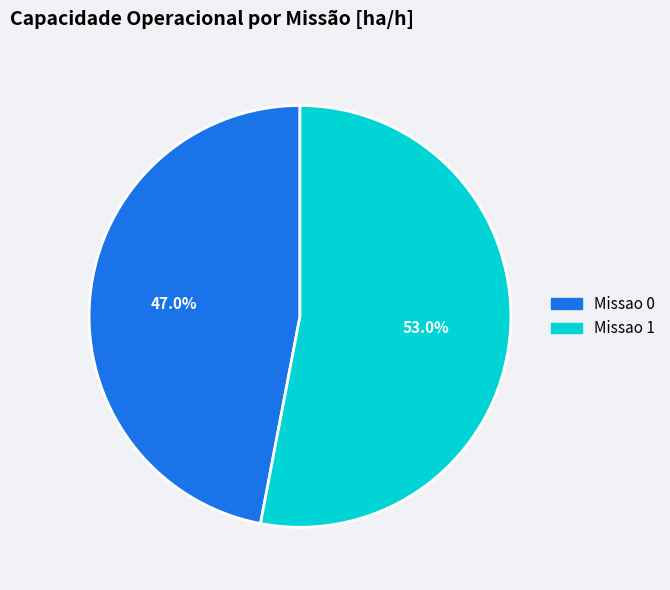

To the nearest percent, what percentage of the pie is Missao 1?

53%